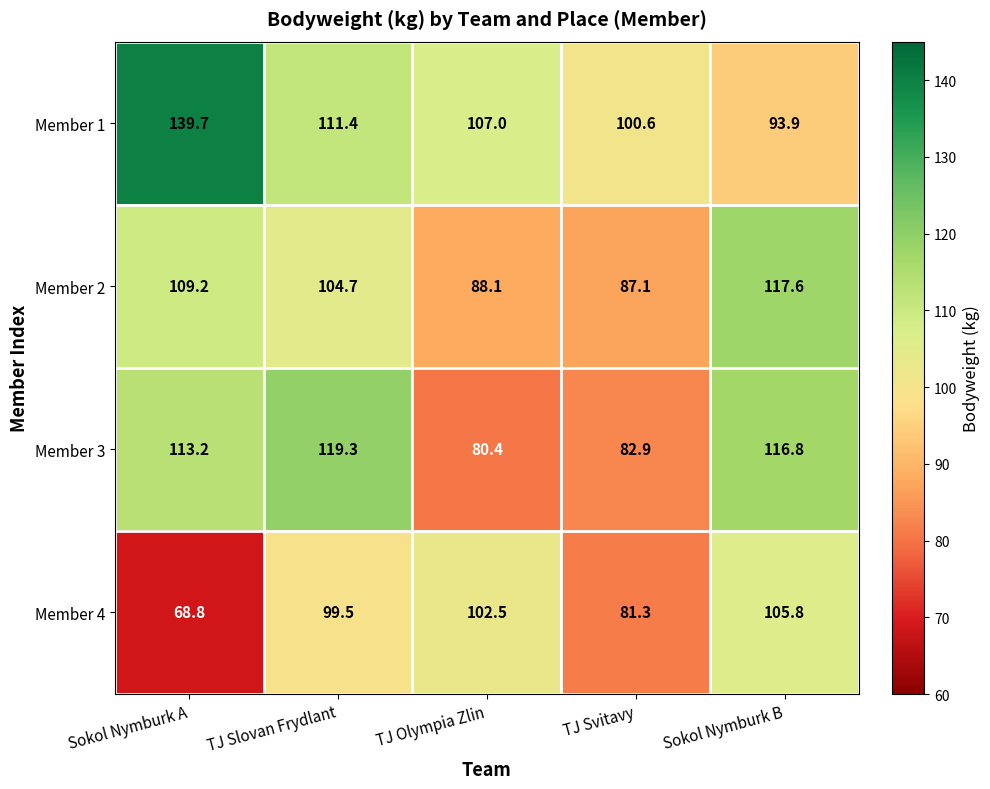

Where does the Member 3 series first go above 113?

Sokol Nymburk A